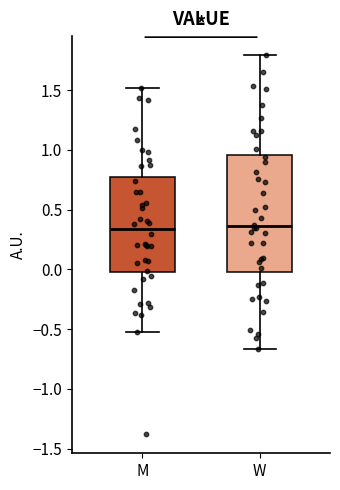

Where does the median line of the box for M sit on the y-axis? The values are not printed on the chart, so give them approximately, as read against the axis.

0.35